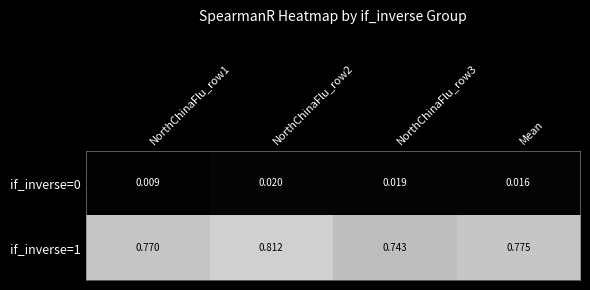

Is the value of if_inverse=0 at Mean greater than the value of if_inverse=1 at NorthChinaFlu_row1?

No